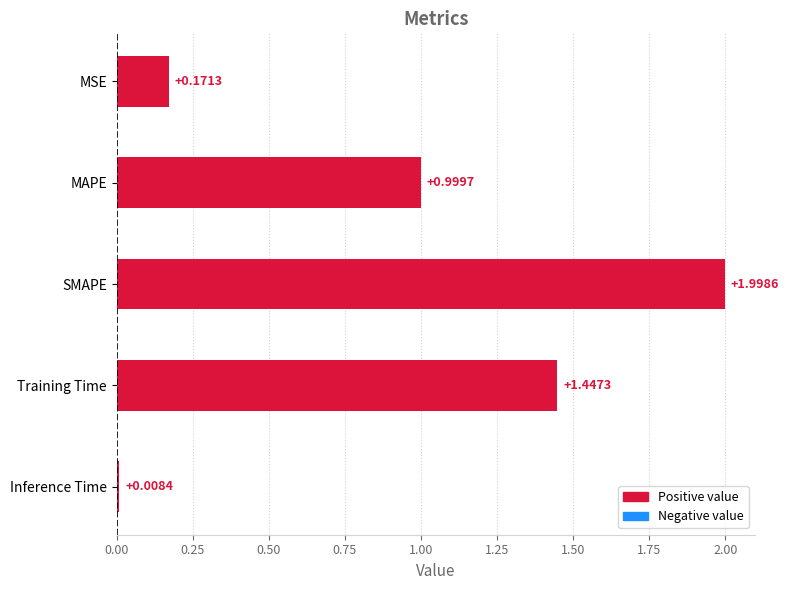

What is the label of the 4th bar from the bottom?

MAPE